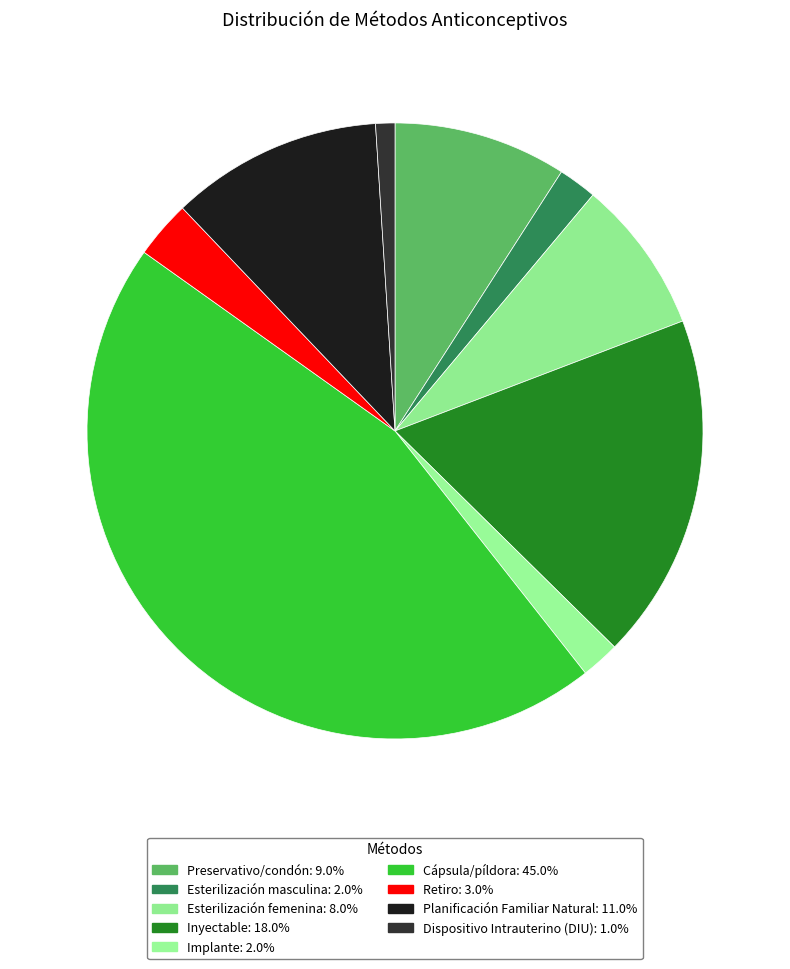

To the nearest percent, what percentage of the pie is Planificación Familiar Natural?

11%